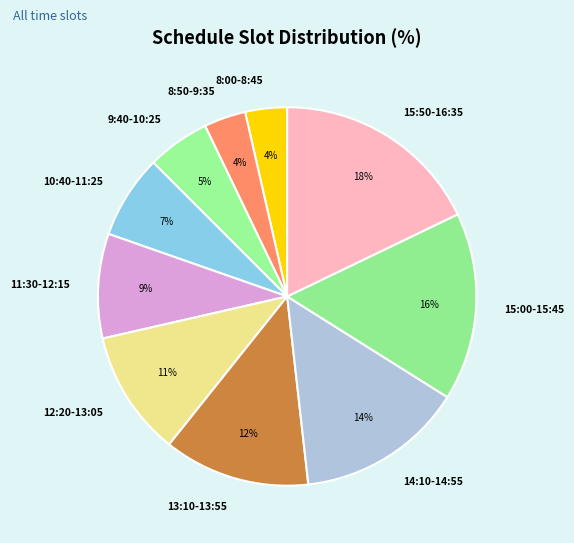

Does 10:40-11:25 represent more than half of the total?

No